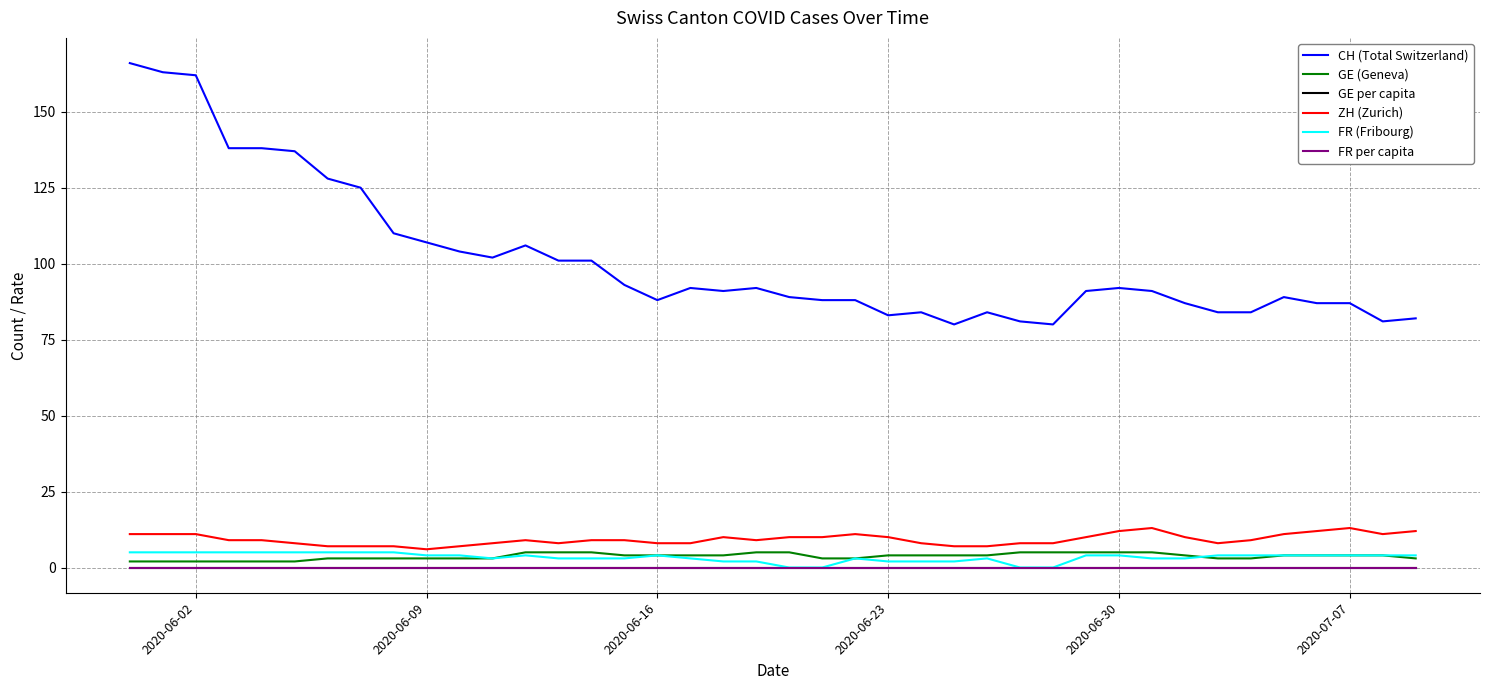

What is the minimum value for CH (Total Switzerland)?

80.0